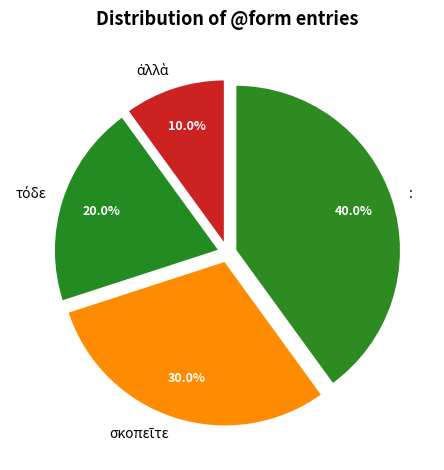

Is there any slice that represents more than half of the pie?

No